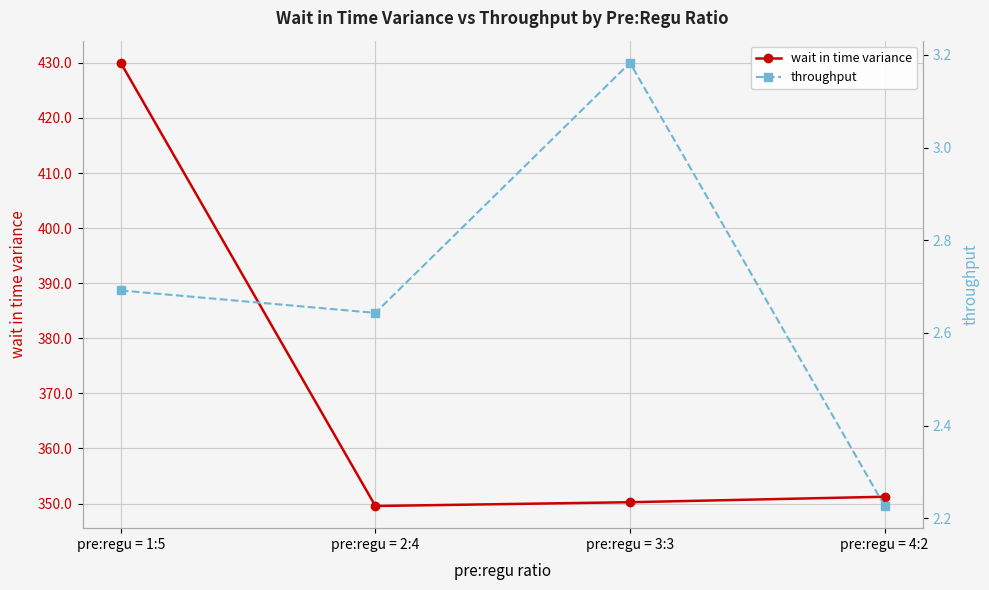

Rank the series at pre:regu = 3:3 from lowest to highest value.

throughput, wait in time variance